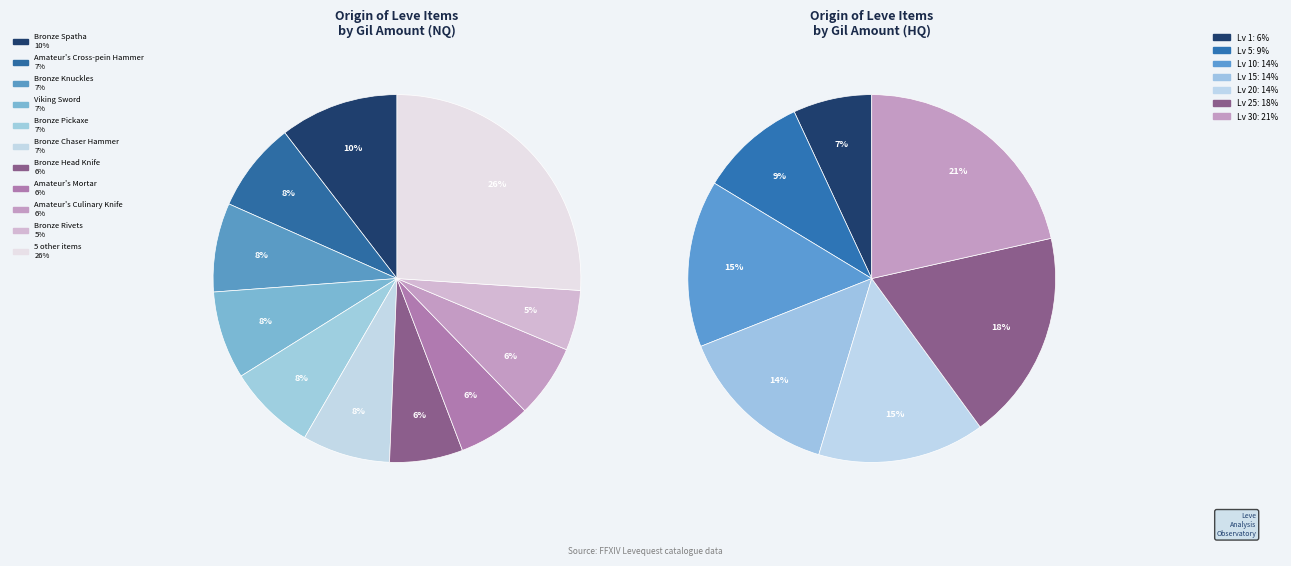

What percentage is the Bronze Head Knife slice, to the nearest percent?

6%